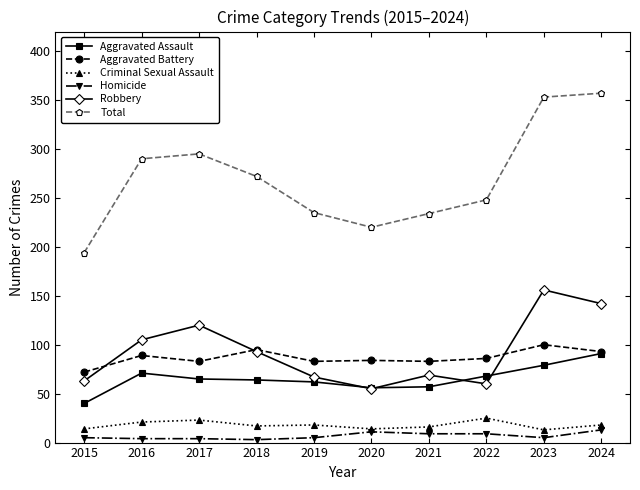

Which series changed the most between 2022 and 2023?

Total